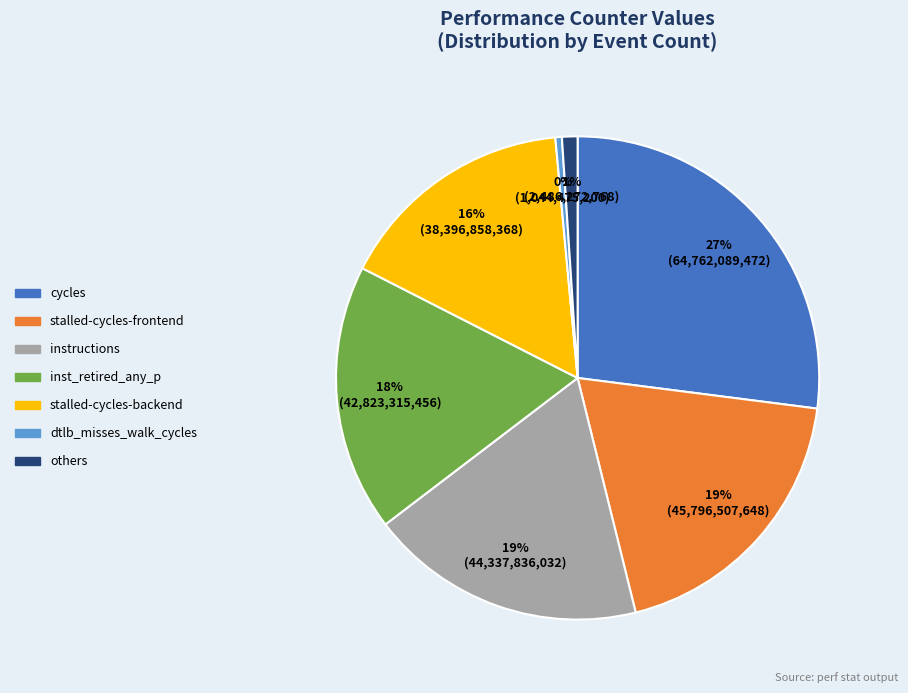

How many slices are in this pie chart?

7